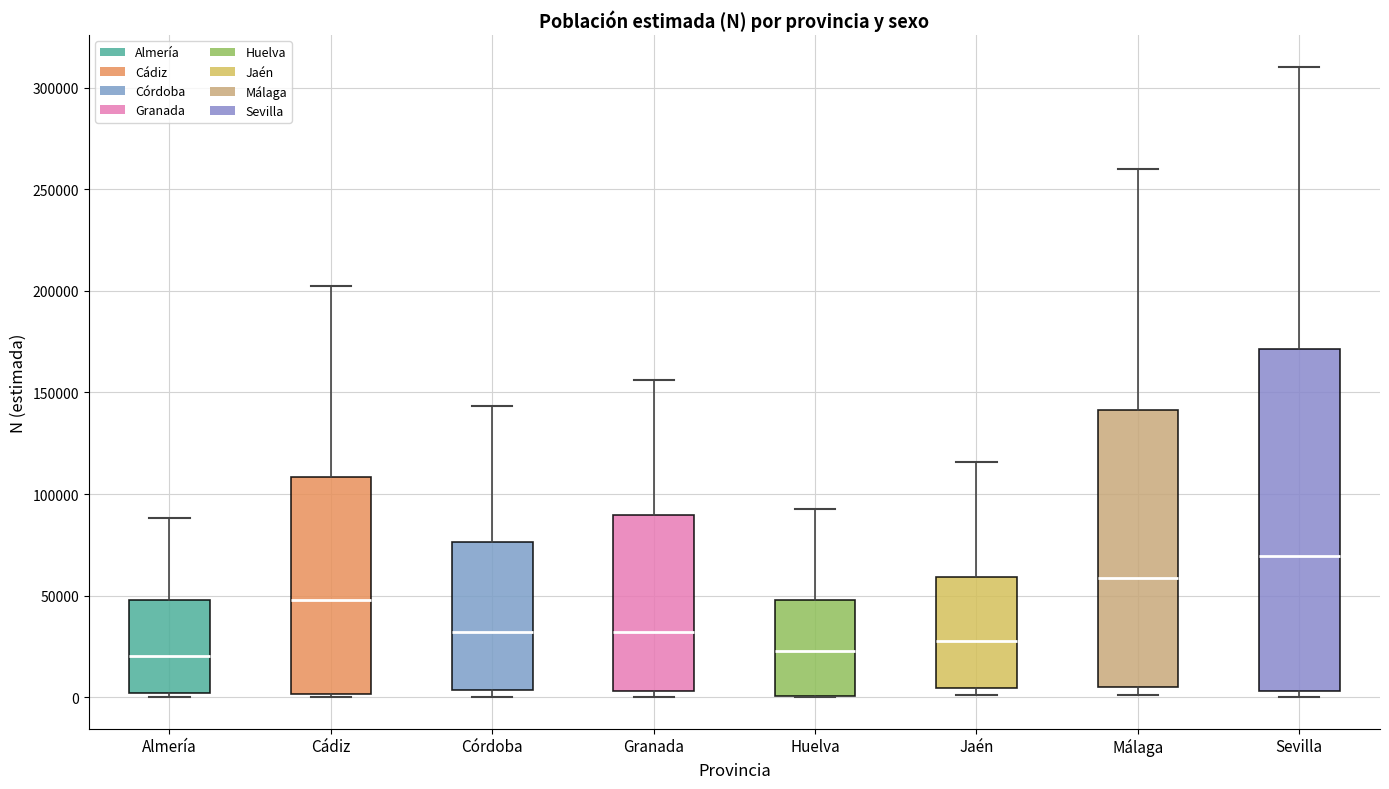

Reading left to right, read every box against the y-axis: the position of its median line, the range the box covers, and the ends of its whiskers. The values are not printed on the chart, so give them approximately, as read against the axis.

Almería: median 20000, box 0 to 50000, whiskers 0 (just below the box's lower edge) to 90000
Cádiz: median 50000, box 0 to 110000, whiskers 0 (just below the box's lower edge) to 205000
Córdoba: median 30000, box 5000 to 75000, whiskers 0 to 145000
Granada: median 30000, box 5000 to 90000, whiskers 0 to 155000
Huelva: median 25000, box 0 to 50000, whiskers 0 to 95000
Jaén: median 25000, box 5000 to 60000, whiskers 0 to 115000
Málaga: median 60000, box 5000 to 140000, whiskers 0 to 260000
Sevilla: median 70000, box 5000 to 170000, whiskers 0 to 310000